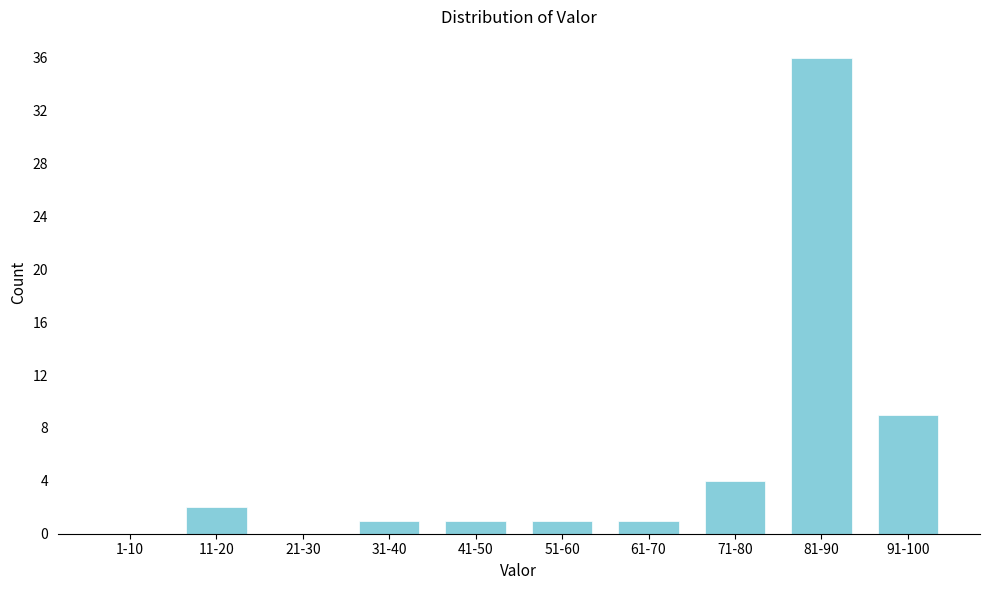

Reading right to left, extract all data points from this chart.

91-100=9	81-90=36	71-80=4	61-70=1	51-60=1	41-50=1	31-40=1	21-30=0	11-20=2	1-10=0